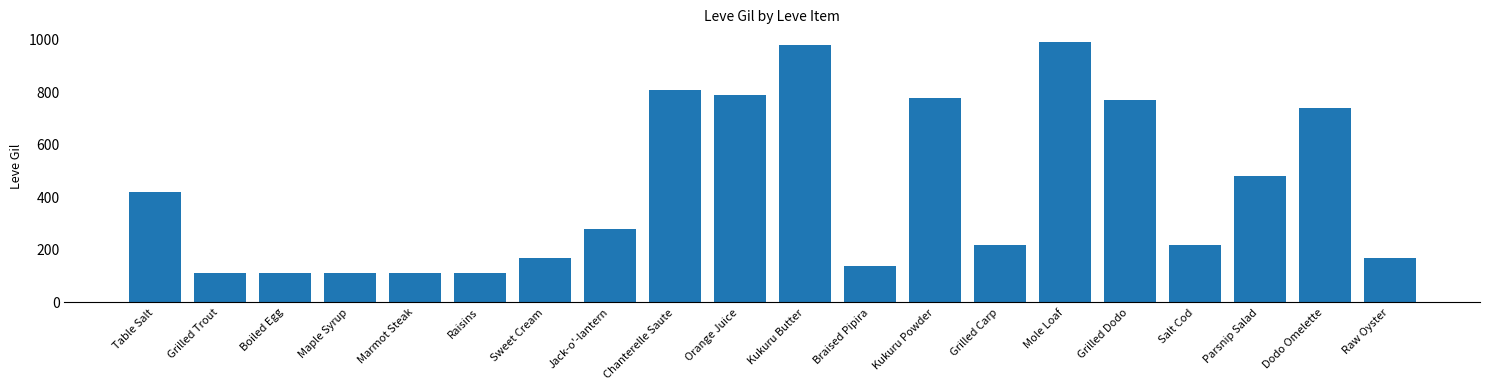

What is the change in value from Jack-o'-lantern to Grilled Carp?

-60